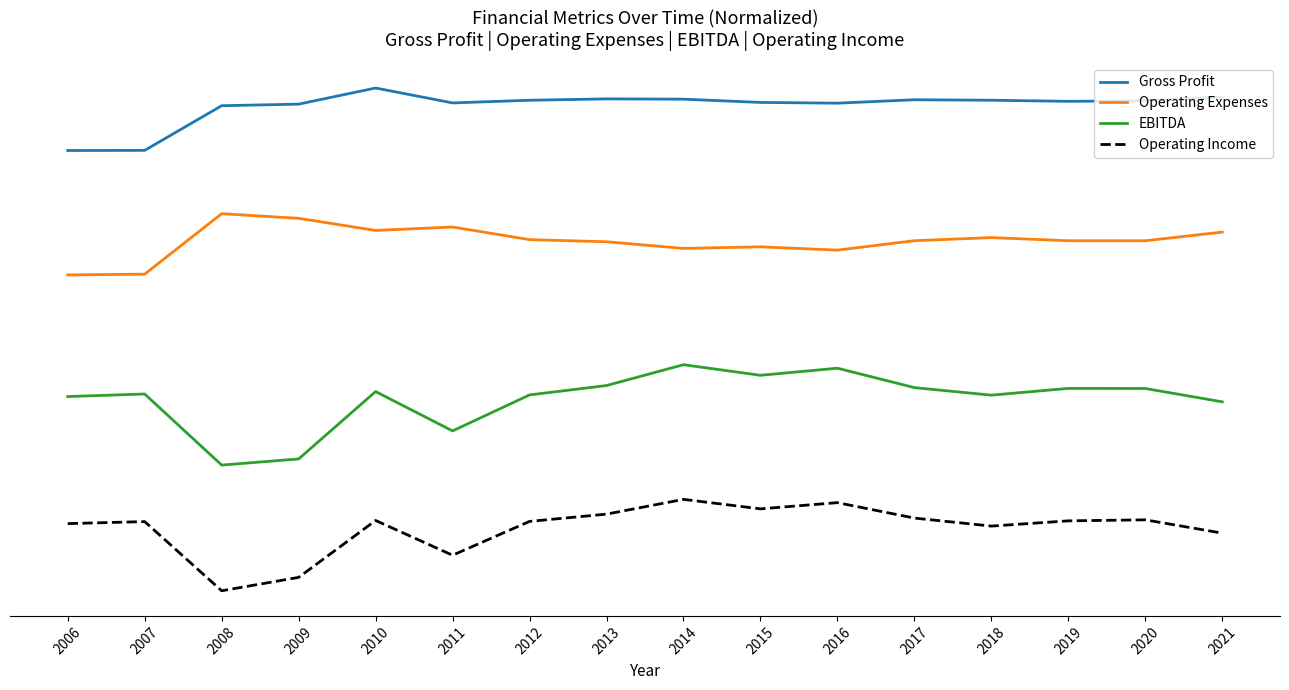

What is the value of the Operating Expenses point at the 1st from the left?

1.0